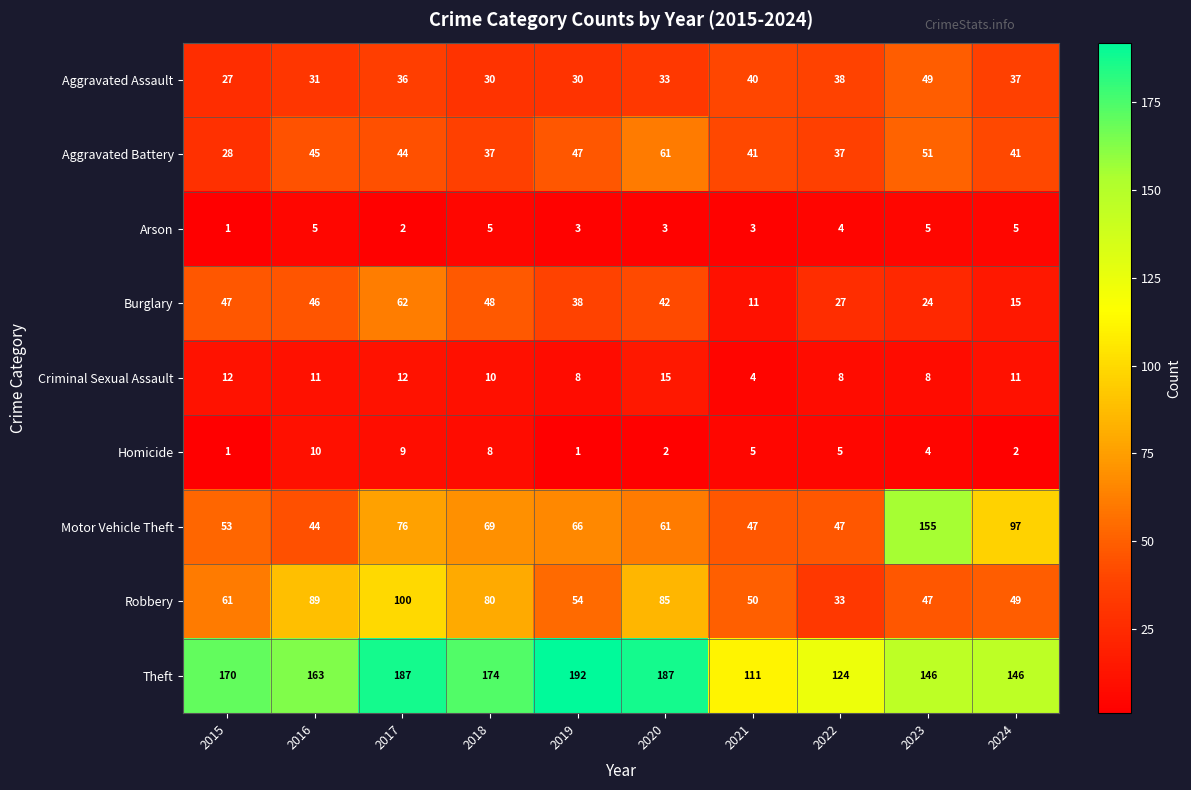

What is the sum of all Arson values?

36